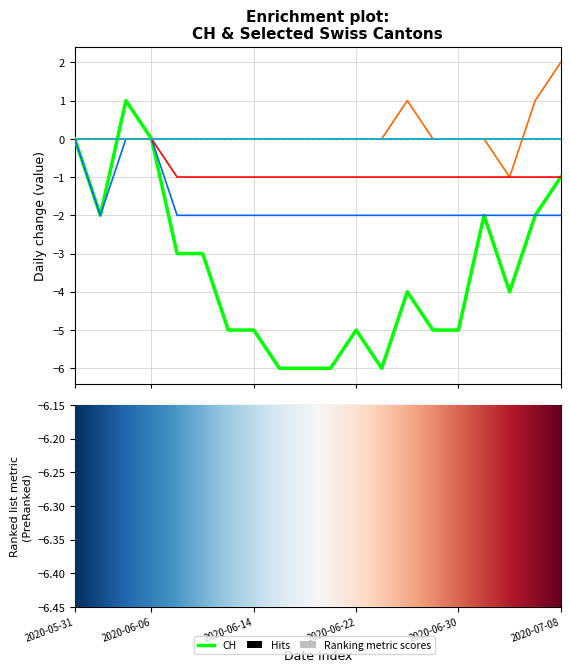

What value does the CH series have at 2020-06-04?

1